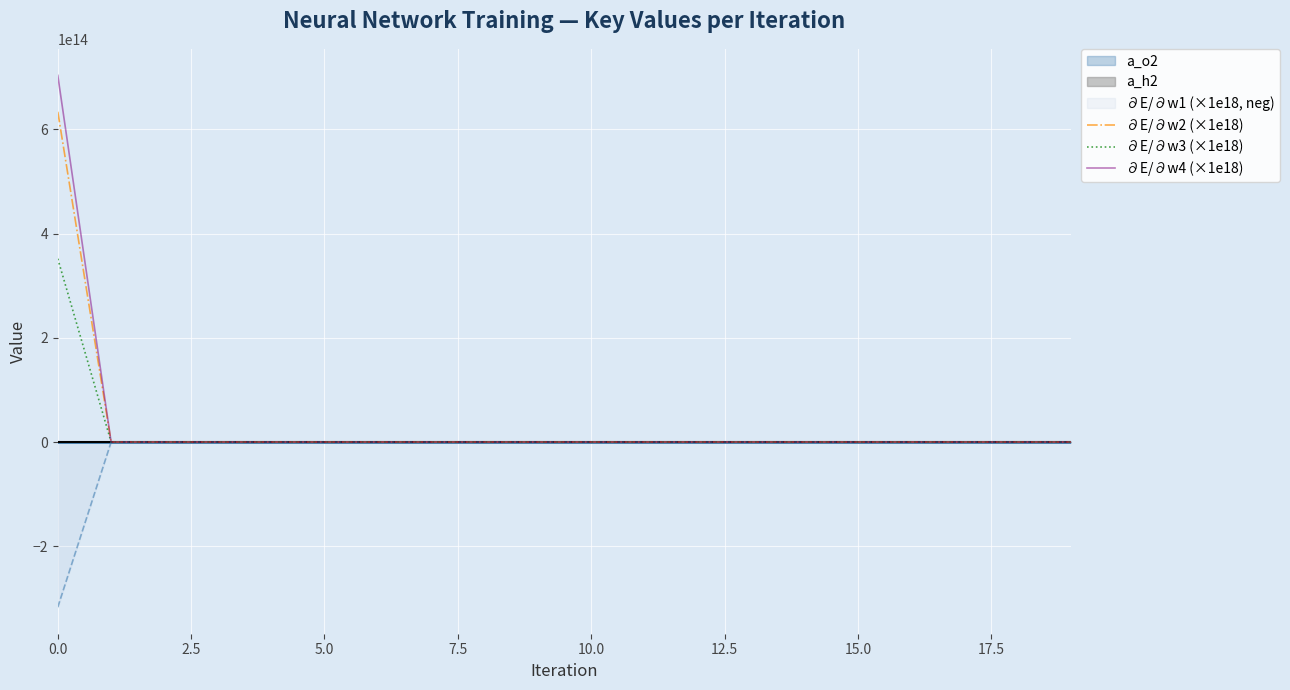

How many lines are shown in the chart?

6